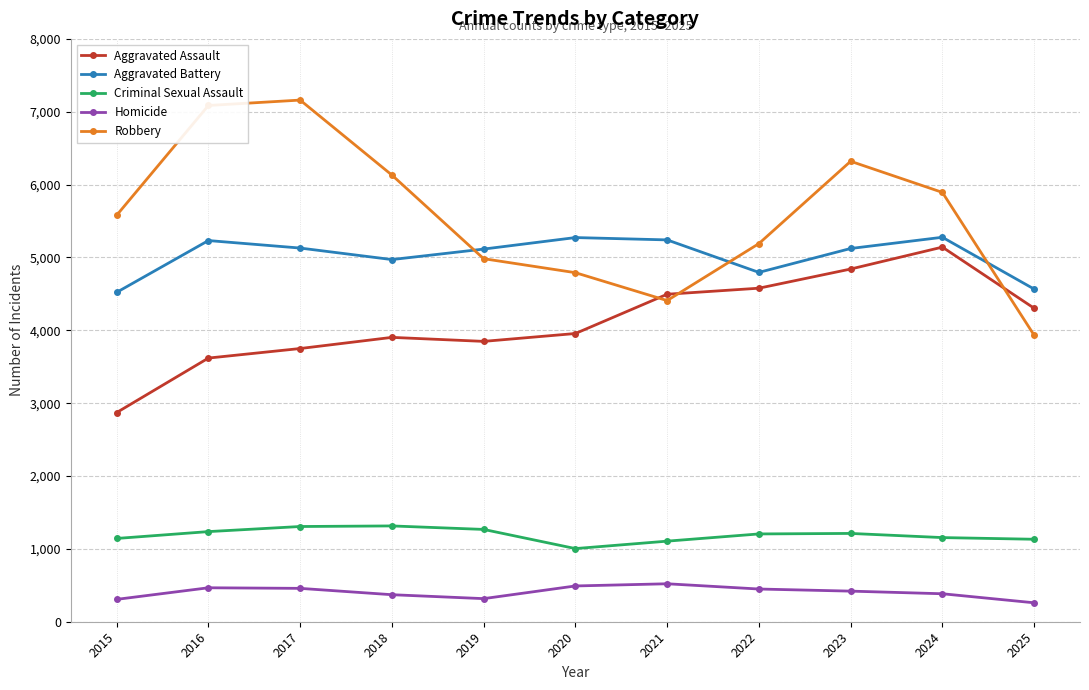

At 2017, list the series in order from smallest to largest.

Homicide, Criminal Sexual Assault, Aggravated Assault, Aggravated Battery, Robbery